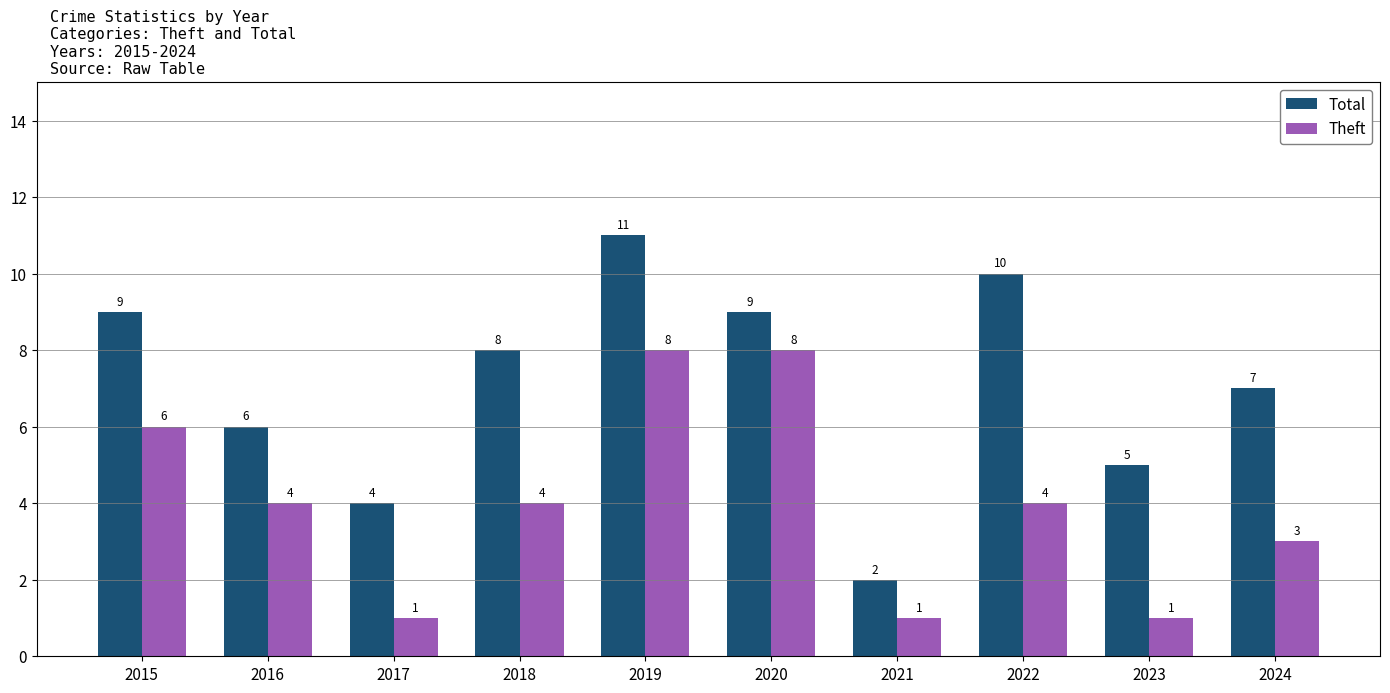

The Total series shows 3 at 2015. True or false?

False